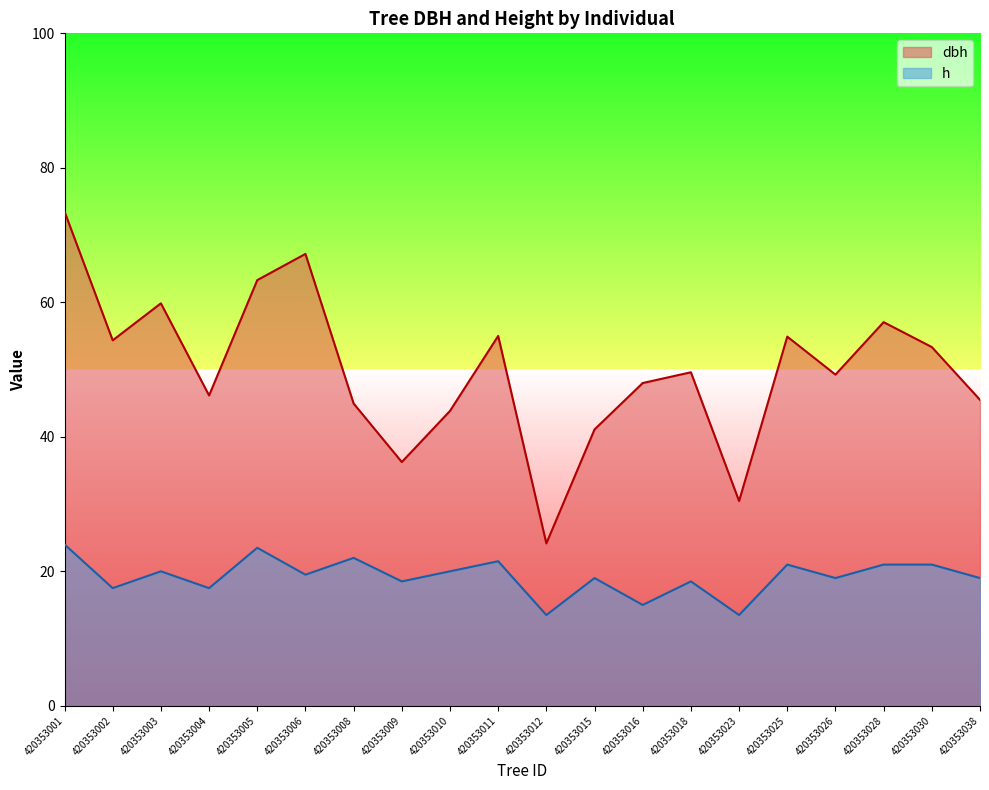

In dbh, how many points are higher than both neighbors (excluding endpoints)?

6